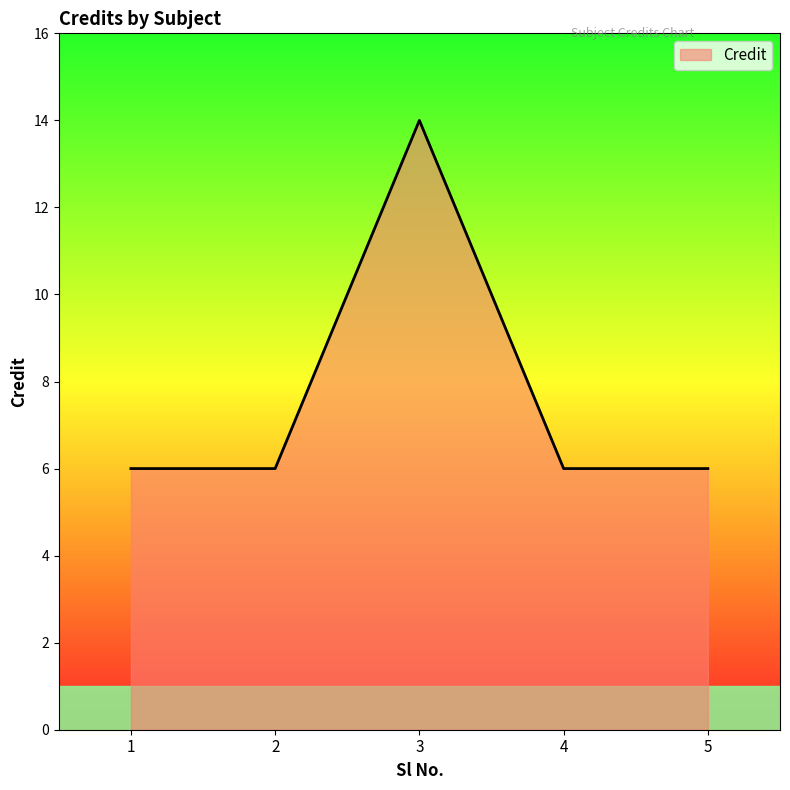

What is the sum of all values?

38